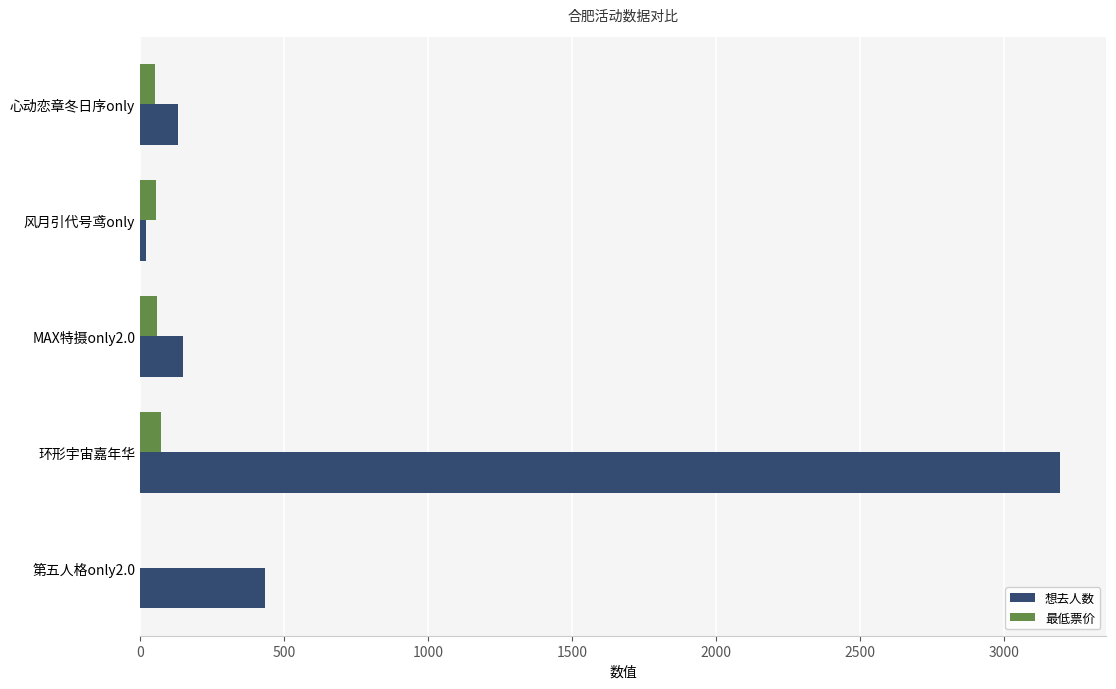

The value of 想去人数 at 第五人格only2.0 is 674. True or false?

False